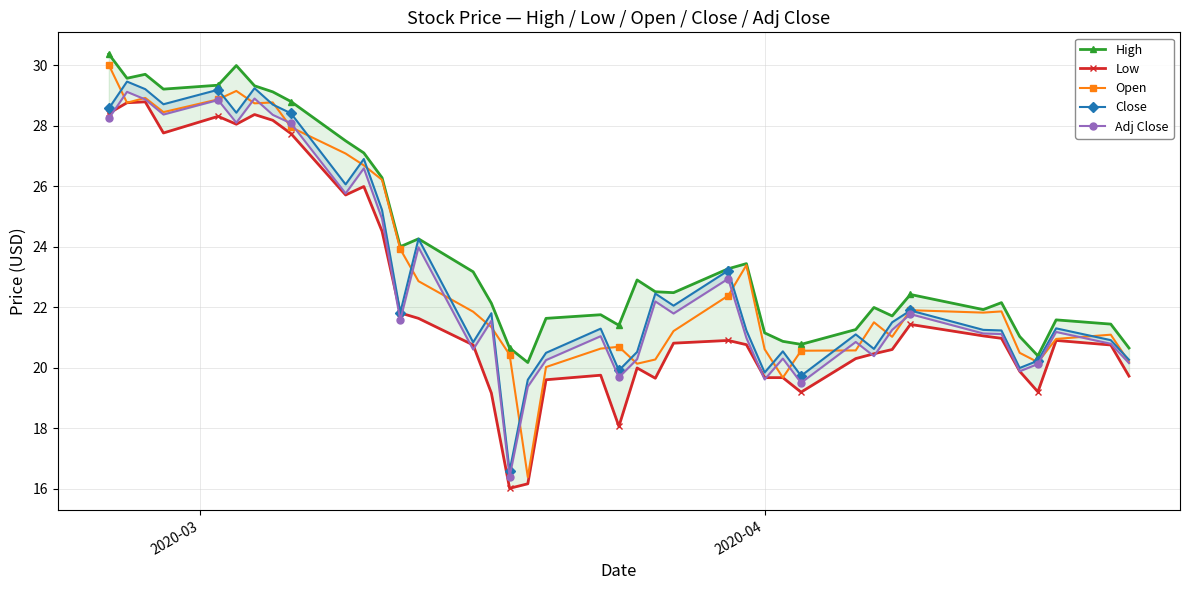

Reading left to right, what are all the values shown in this chart?

High: 30.4	29.6	29.7	29.2	29.3	30.0	29.3	29.1	28.8	27.5	27.1	26.3	24.0	24.3	23.2	22.1	20.6	20.2	21.6	21.8	21.4	22.9	22.5	22.5	23.3	23.4	21.1	20.9	20.8	21.3	22.0	21.7	22.4	21.9	22.1	21.0	20.4	21.6	21.4	20.6
Low: 28.4	28.8	28.8	27.8	28.3	28.1	28.4	28.2	27.7	25.7	26.0	24.5	21.8	21.6	20.8	19.2	16.0	16.2	19.6	19.8	18.1	20.0	19.6	20.8	20.9	20.8	19.7	19.7	19.2	20.3	20.5	20.6	21.4	21.1	21.0	19.9	19.2	20.9	20.8	19.7
Open: 30.0	28.8	28.9	28.4	28.9	29.1	28.7	28.8	27.9	27.1	26.7	26.2	23.9	22.9	21.9	21.3	20.4	16.4	20.0	20.6	20.7	20.1	20.3	21.2	22.4	23.4	20.6	19.7	20.6	20.6	21.5	21.0	21.9	21.8	21.9	20.5	20.2	20.9	21.1	20.2
Close: 28.6	29.5	29.2	28.7	29.2	28.4	29.2	28.7	28.4	26.1	26.9	25.2	21.8	24.3	20.8	21.8	16.6	19.6	20.5	21.3	19.9	20.5	22.4	22.1	23.2	21.2	19.8	20.5	19.7	21.1	20.6	21.5	21.9	21.2	21.2	20.0	20.2	21.3	20.9	20.3
Adj Close: 28.2	29.1	28.9	28.4	28.9	28.1	28.9	28.4	28.1	25.8	26.6	24.9	21.6	24.0	20.6	21.6	16.4	19.4	20.2	21.0	19.7	20.3	22.2	21.8	22.9	21.0	19.6	20.3	19.5	20.9	20.4	21.2	21.8	21.1	21.1	19.9	20.1	21.2	20.8	20.1